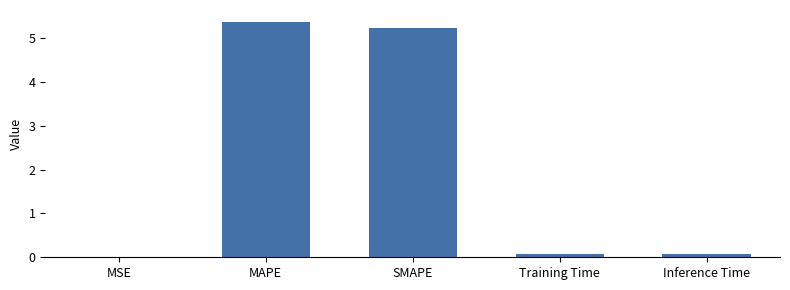

The value at SMAPE is 5.2. True or false?

True